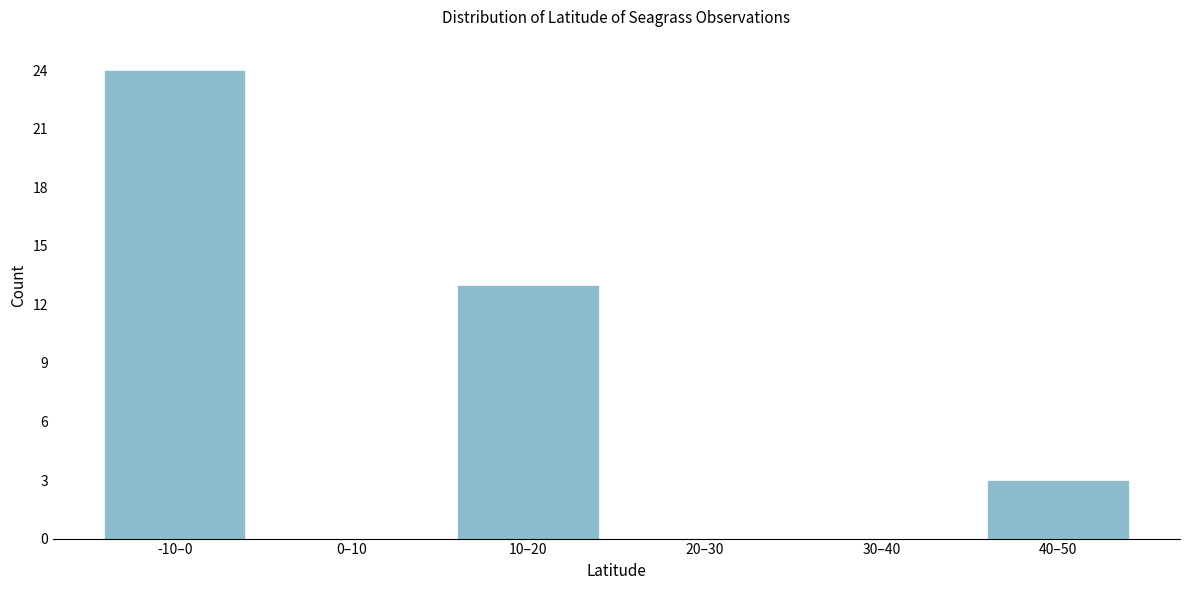

Reading left to right, what are all the values shown in this chart?

-10–0=24	0–10=0	10–20=13	20–30=0	30–40=0	40–50=3